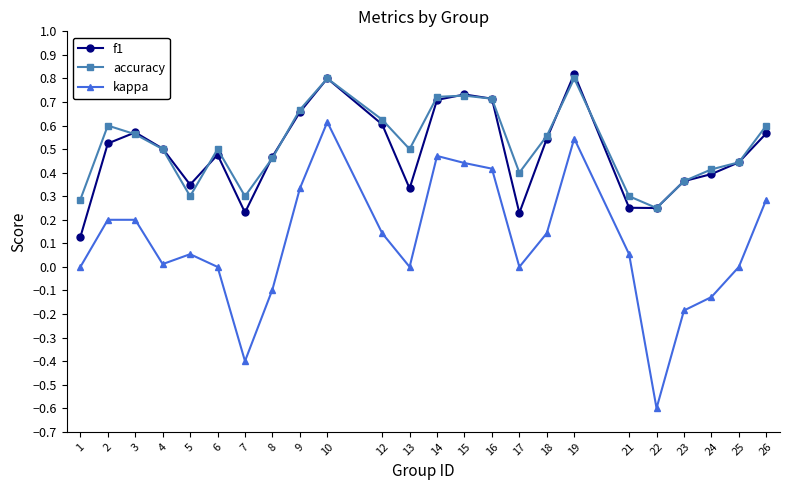

True or false: accuracy has more than 2 interior local peaks.

True